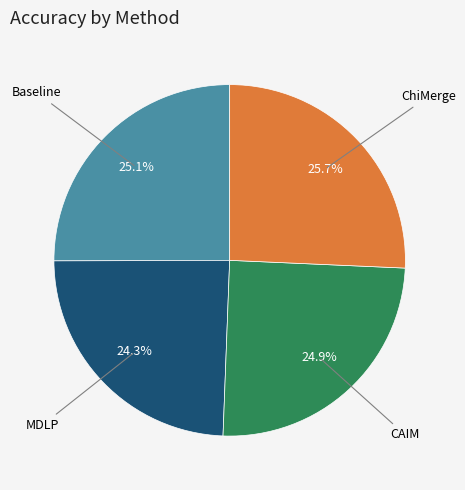

Is there a majority slice in this chart?

No